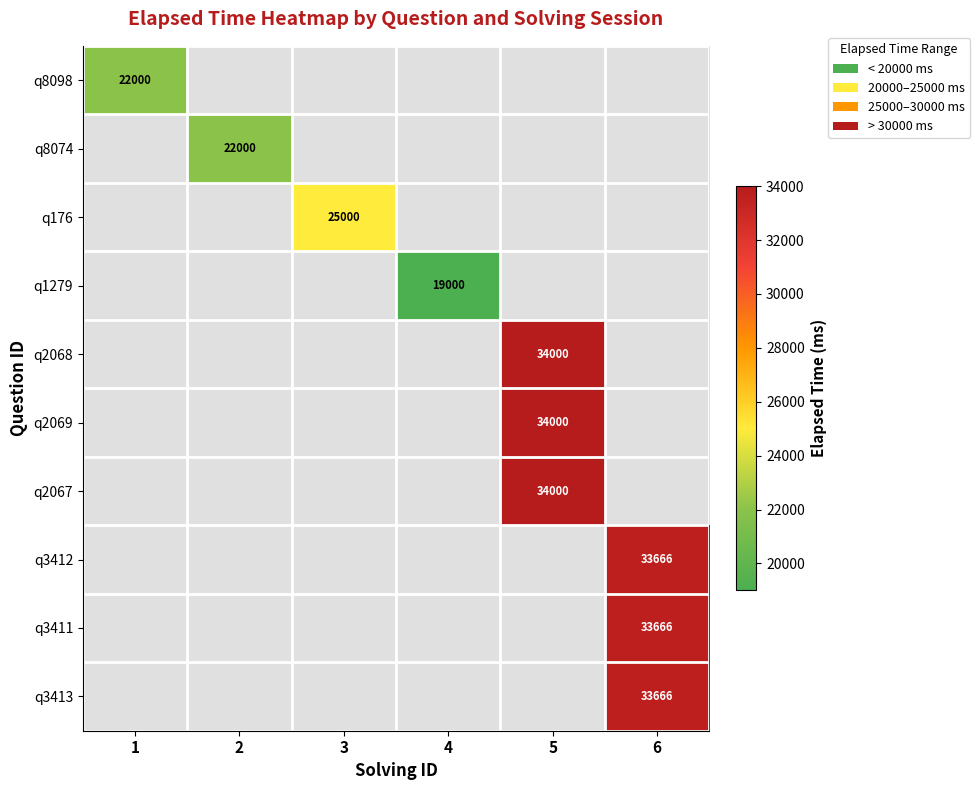

Which series has the largest range (max minus min)?

q8098